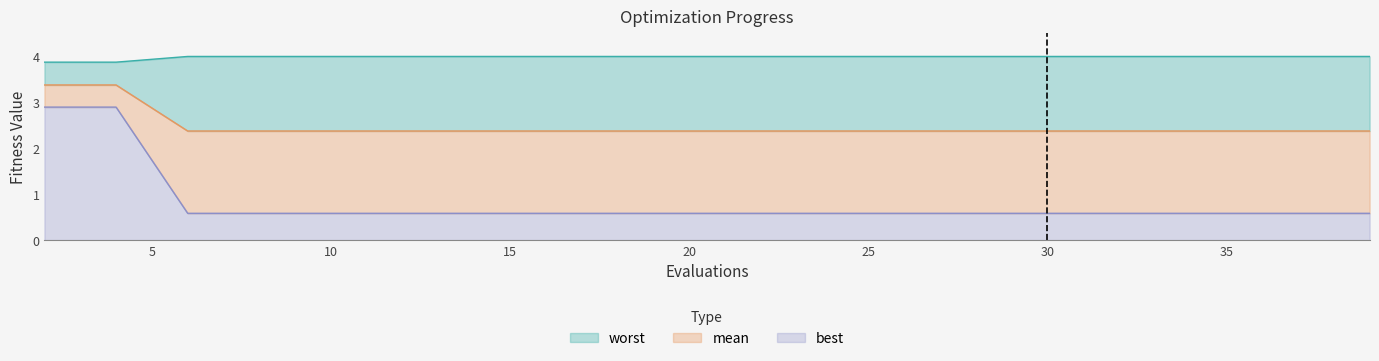

How many categories are shown in the chart?

20